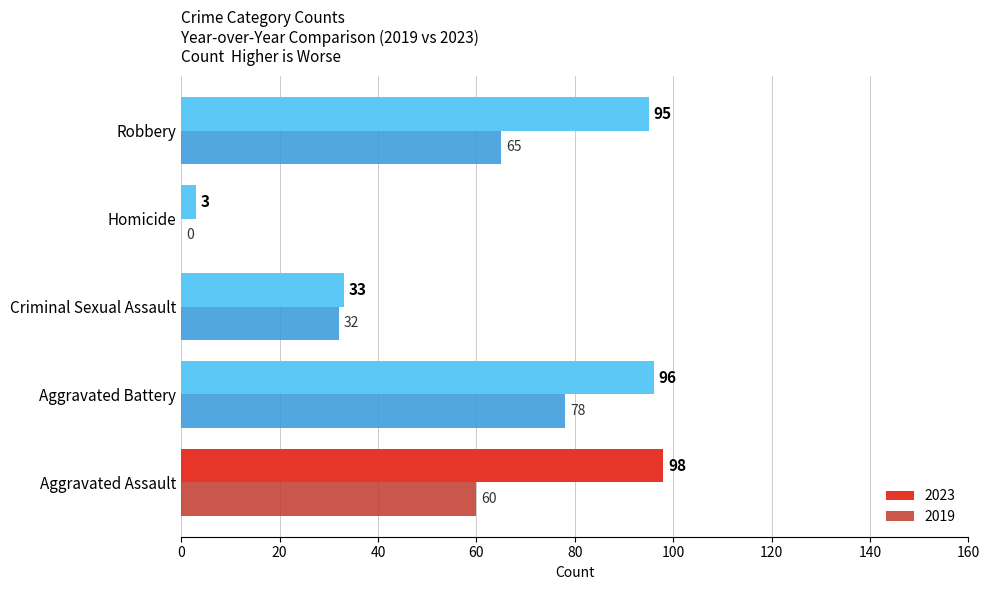

The 2023 series shows 3 at Homicide. True or false?

True